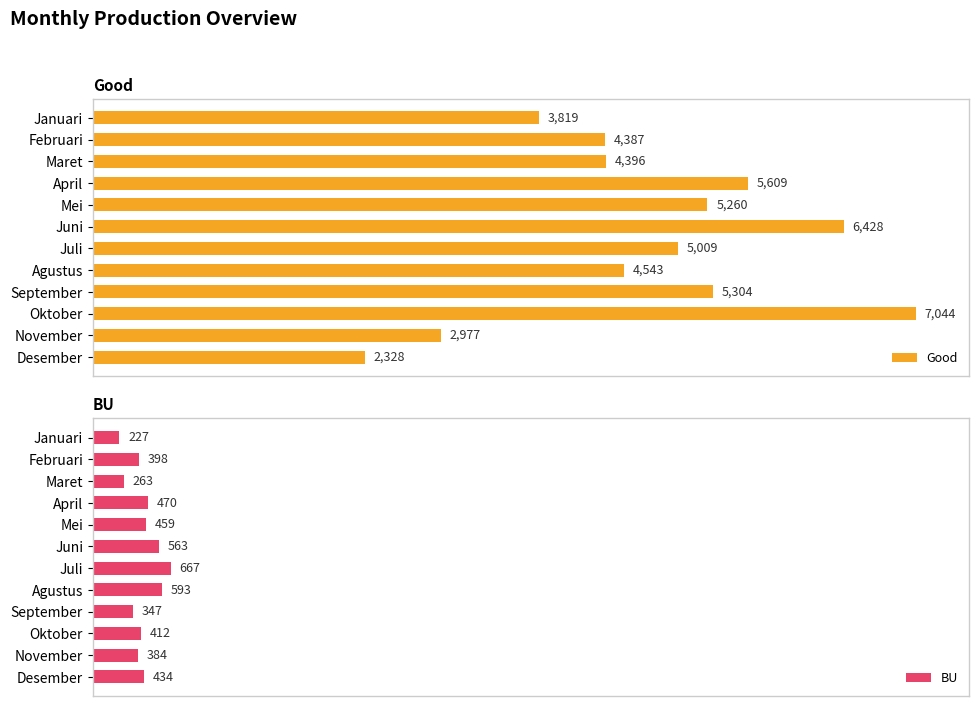

List the series in order of their peak value, highest first.

Good, BU